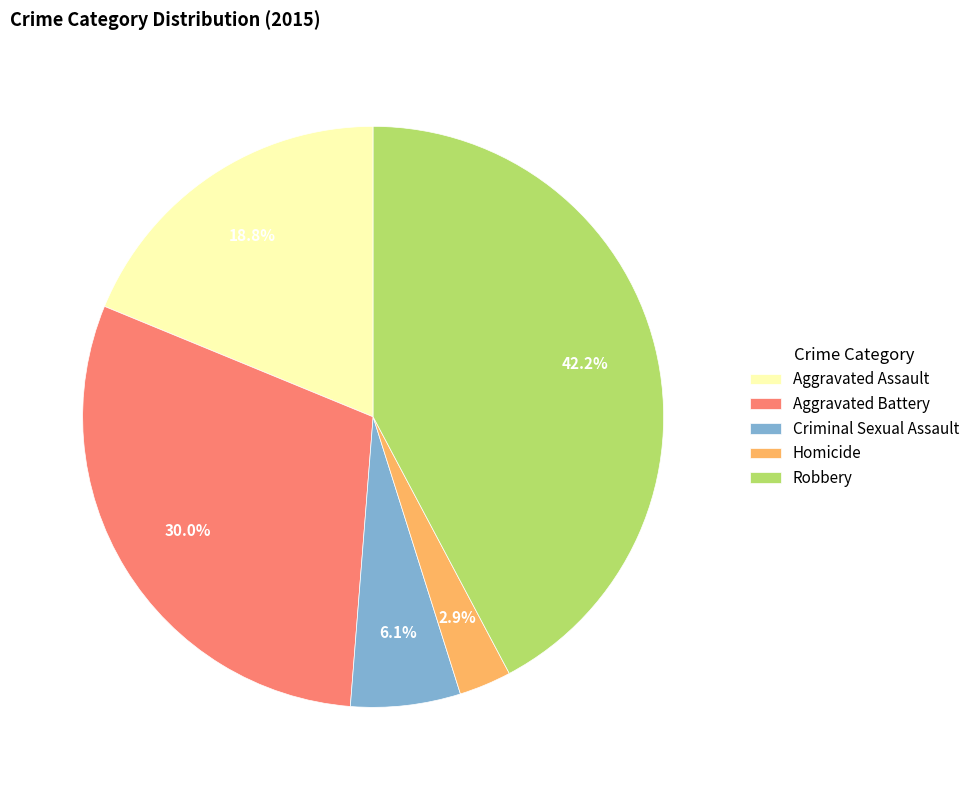

Which slice is the largest?

Robbery